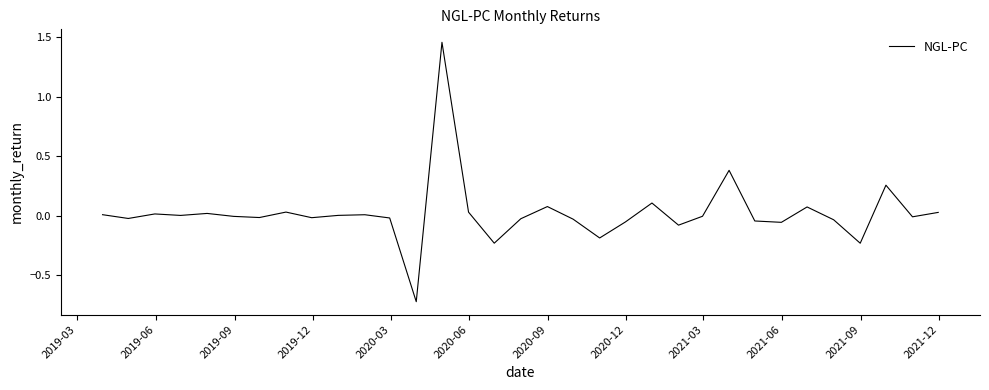

What is the difference between the maximum and minimum values?

2.2